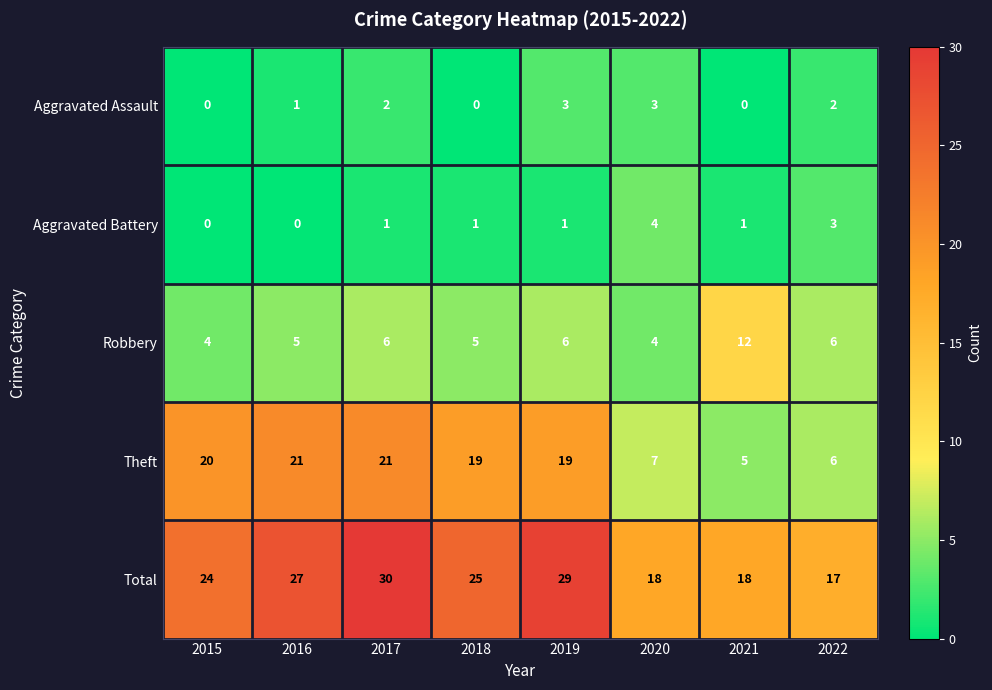

At 2021, list the series in order from largest to smallest.

Total, Robbery, Theft, Aggravated Battery, Aggravated Assault